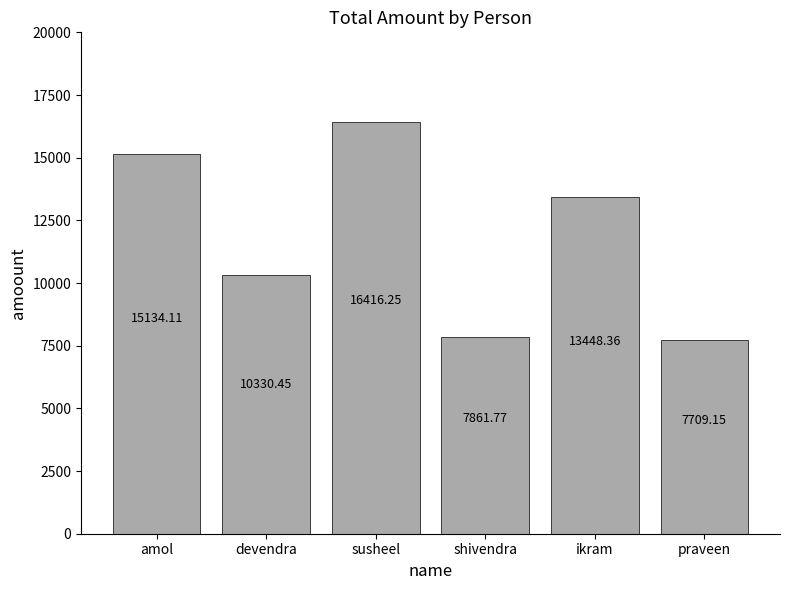

Does the chart contain any negative values?

No